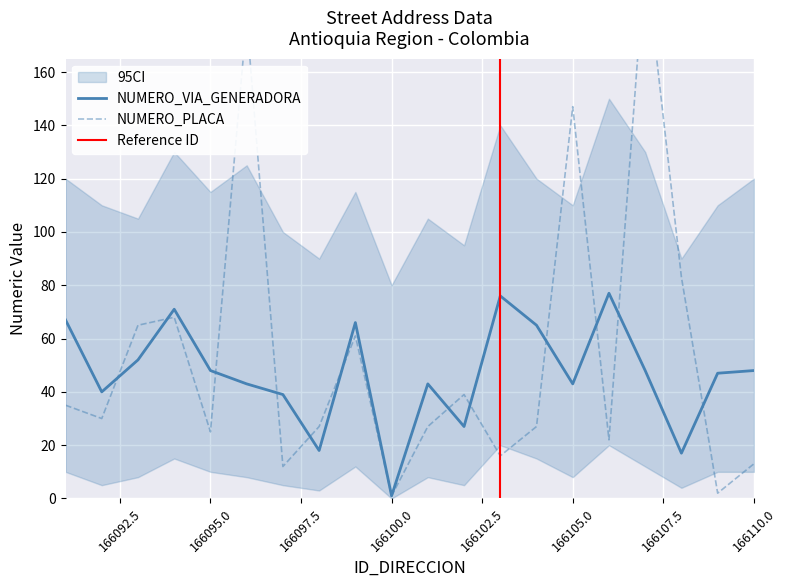

The NUMERO_PLACA_DIRECCION series shows 49 at 166091. True or false?

False